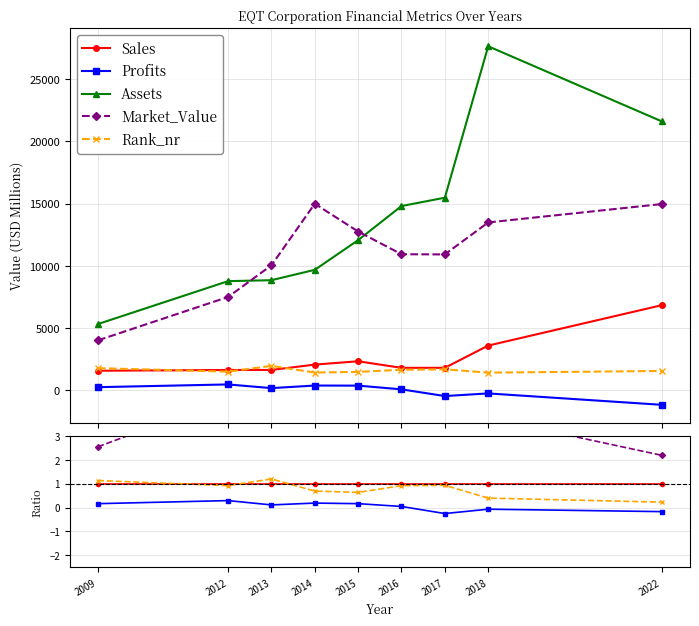

How many intersections are there between Market_Value and Assets?

2